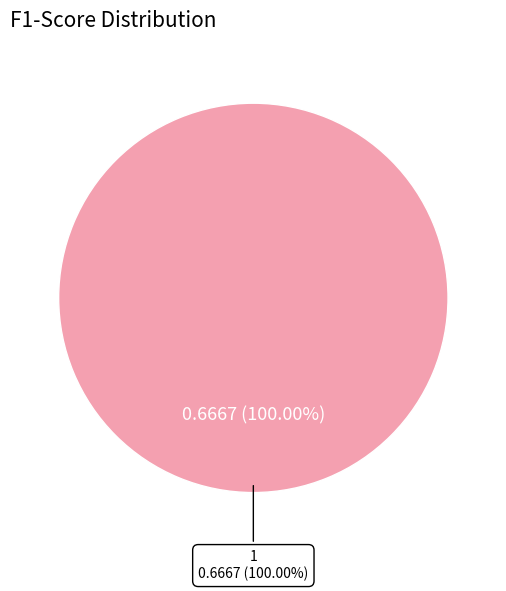

Is the sum of 0 and 1 greater than half?

Yes